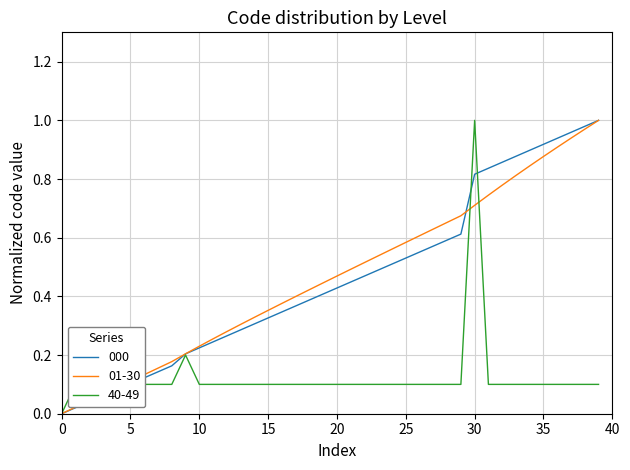

Does the chart display data point markers on the line(s)?

No